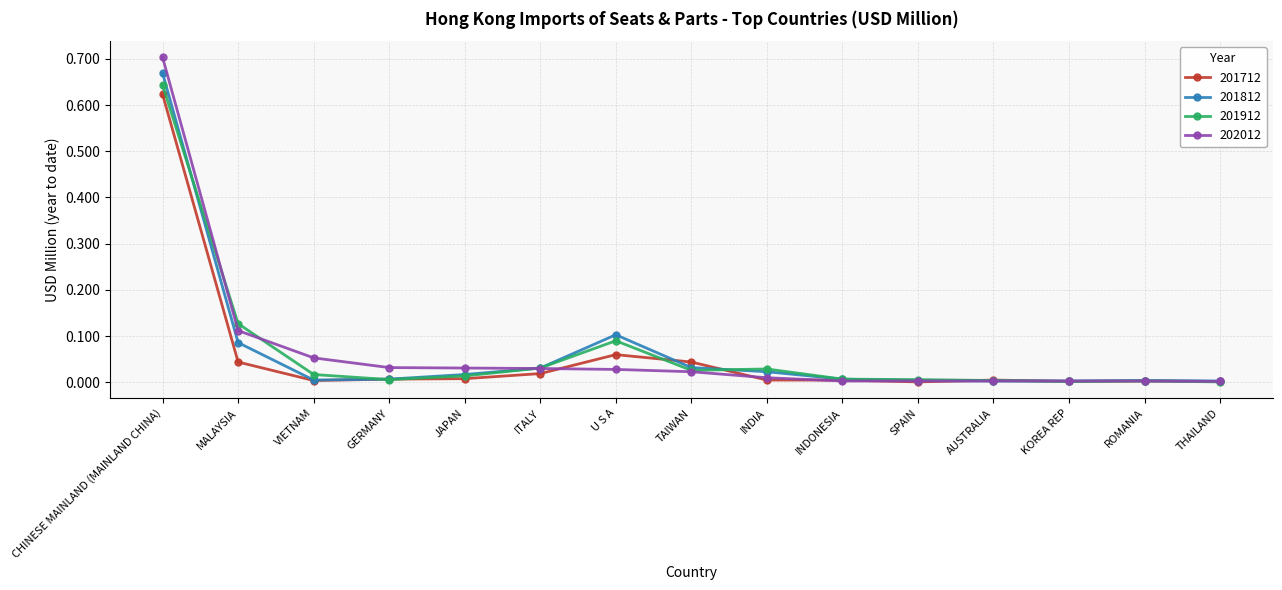

Is it true that 201812 equals 0.0 at GERMANY?

True